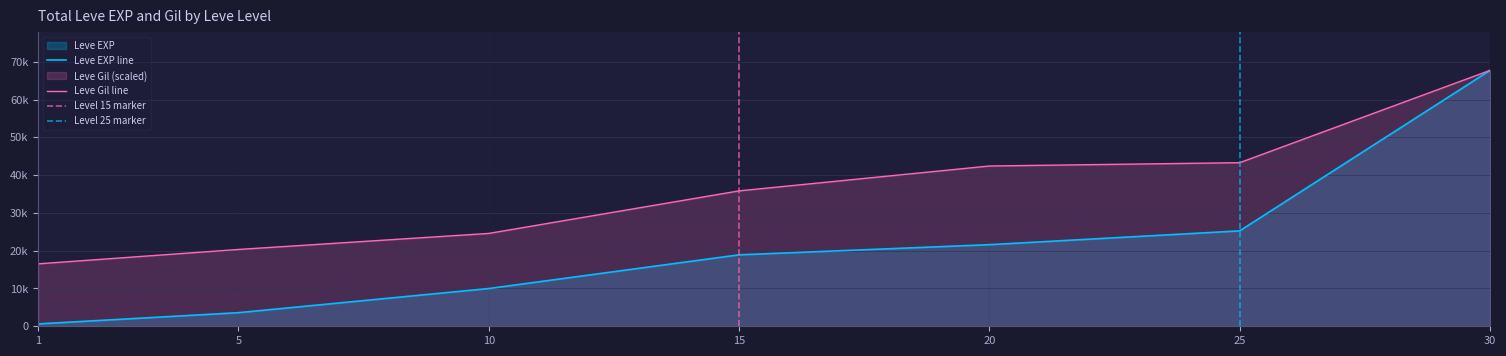

What is the difference between the maximum and second lowest values in the Leve Gil series?

47396.4